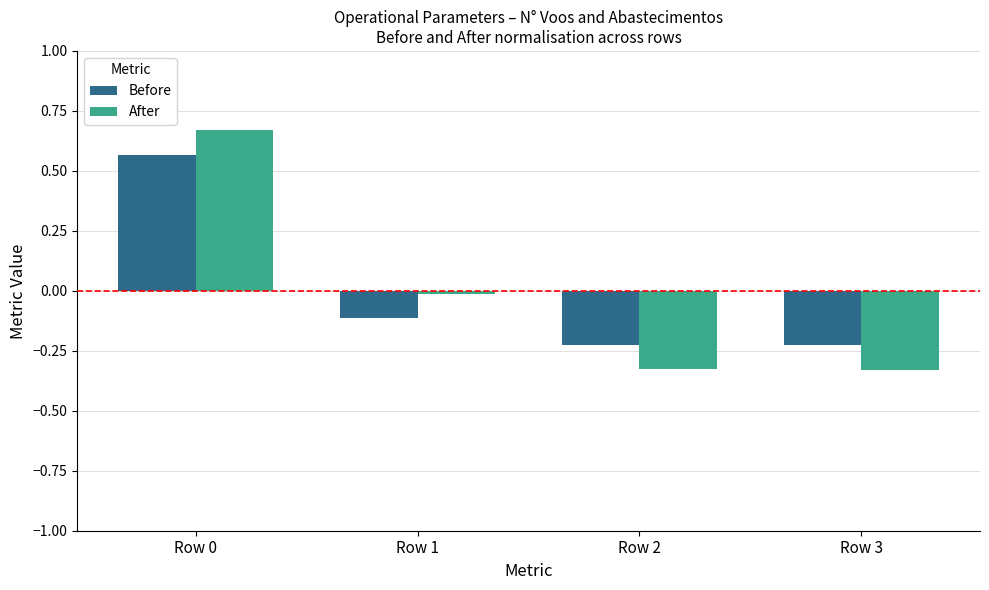

How many bars are there in each group?

2